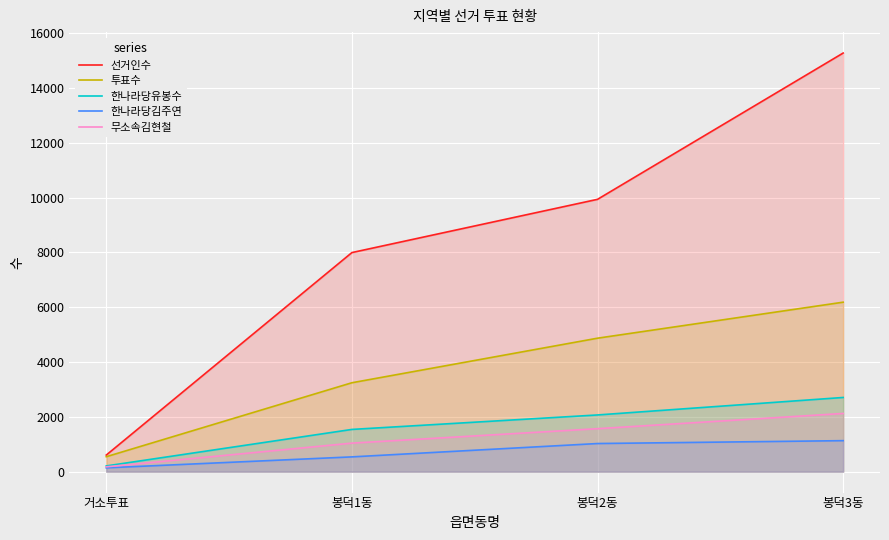

What position from the right is 봉덕3동?

1